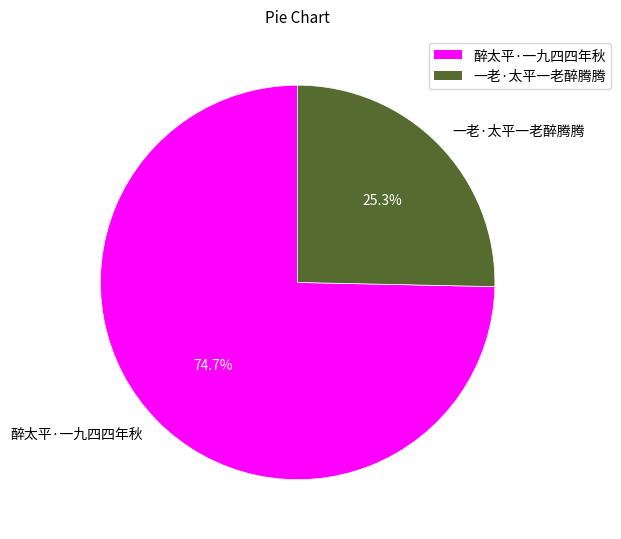

Which slice represents more than half of the pie?

醉太平·一九四四年秋